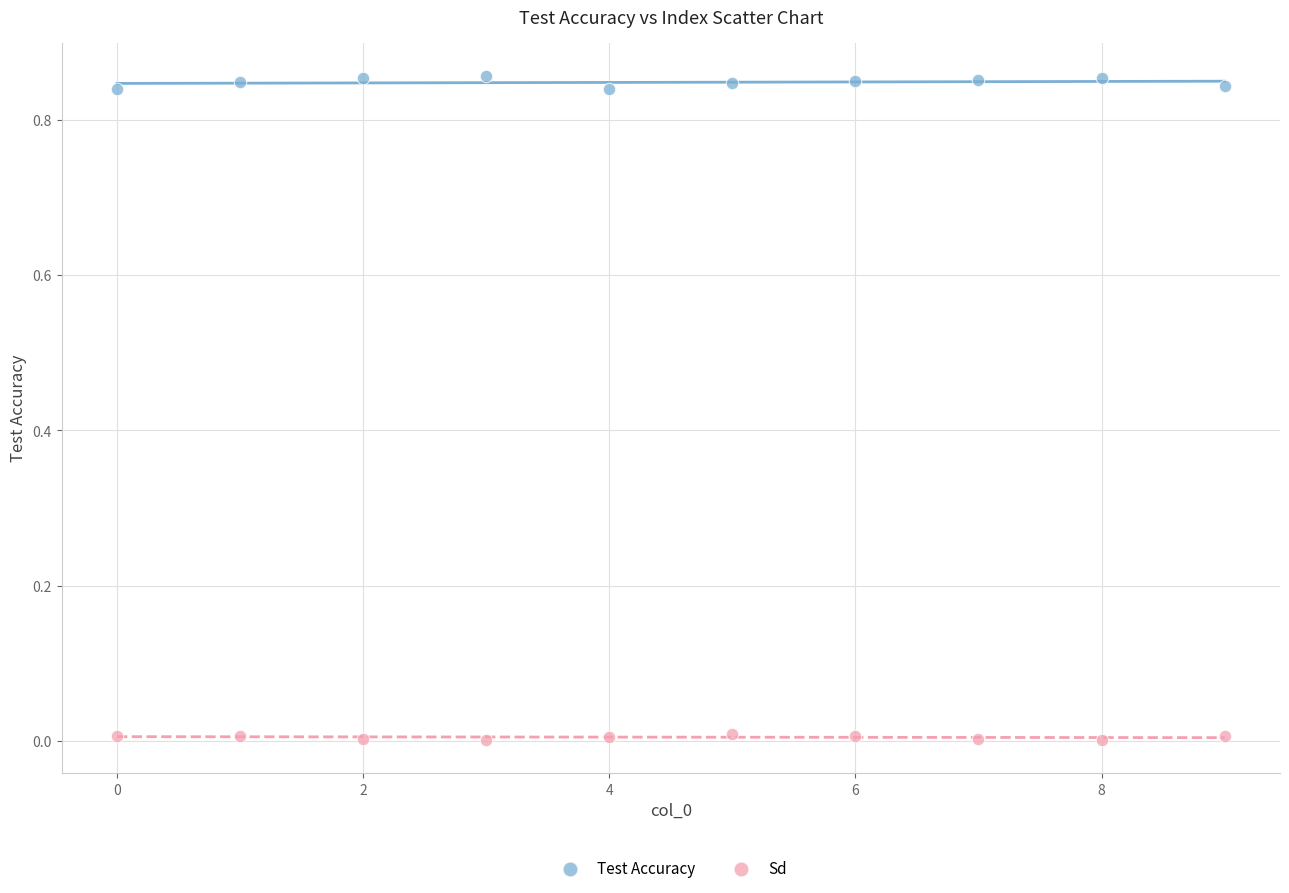

Which series contains the lowest Y value?

Sd